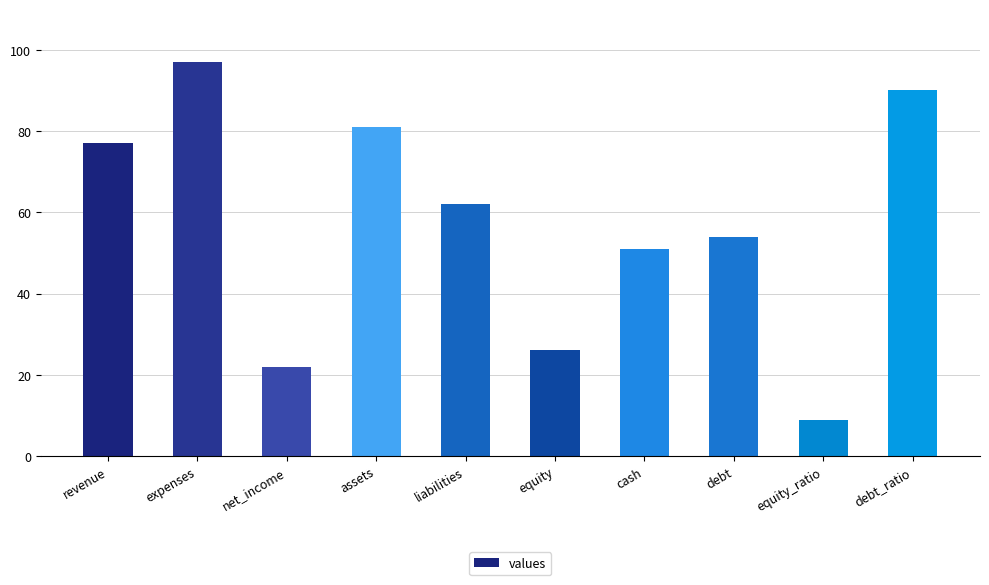

What is the ratio of the value at net_income to the value at expenses?

0.2